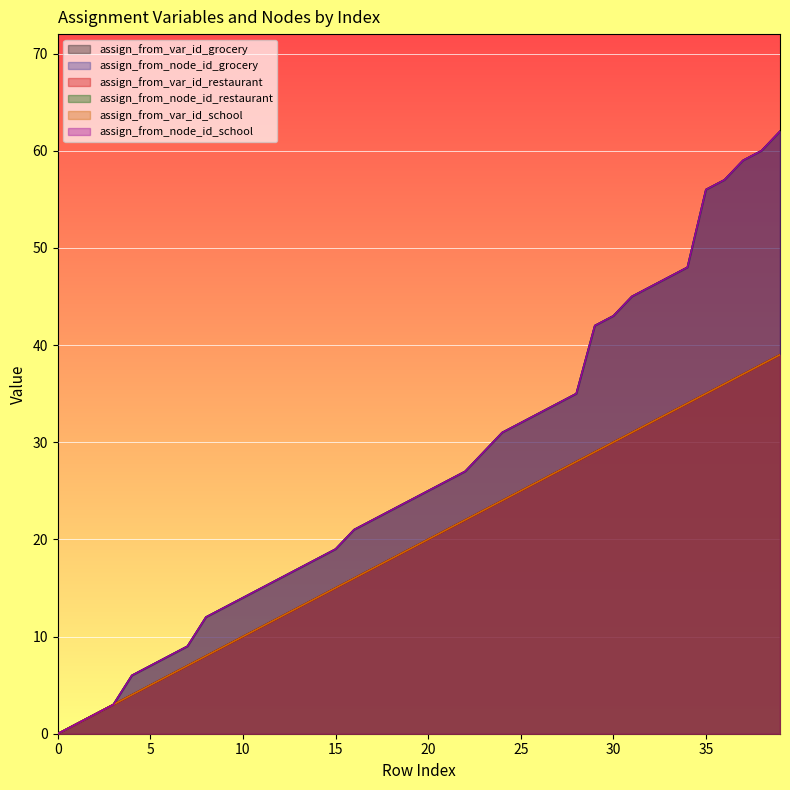

At which label does assign_from_var_id_restaurant first exceed 20?

21